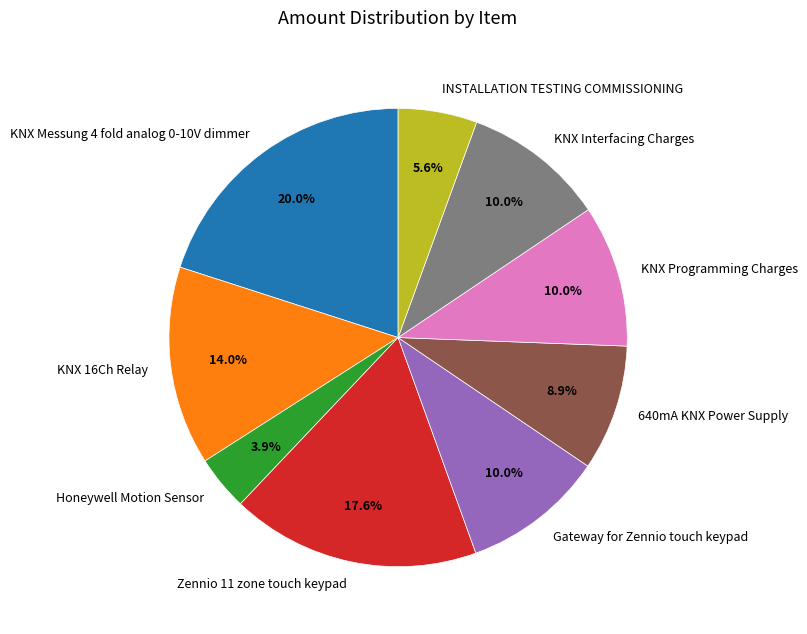

Count the number of slices in the pie.

9